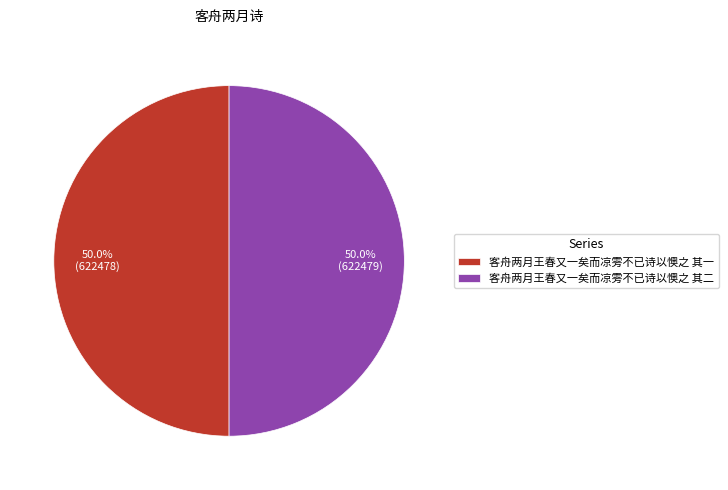

True or false: 客舟两月王春又一矣而凉雱不已诗以懊之 其一 accounts for 60% of the total.

False